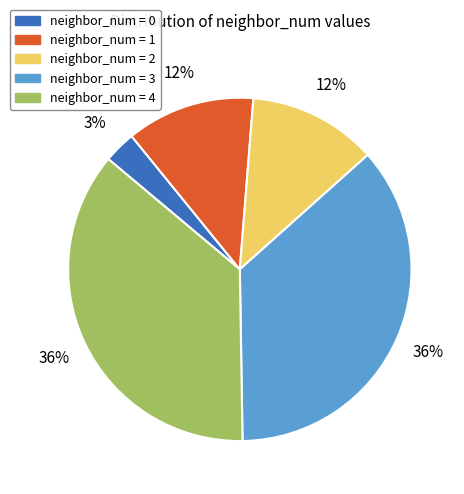

Count the number of slices in the pie.

5